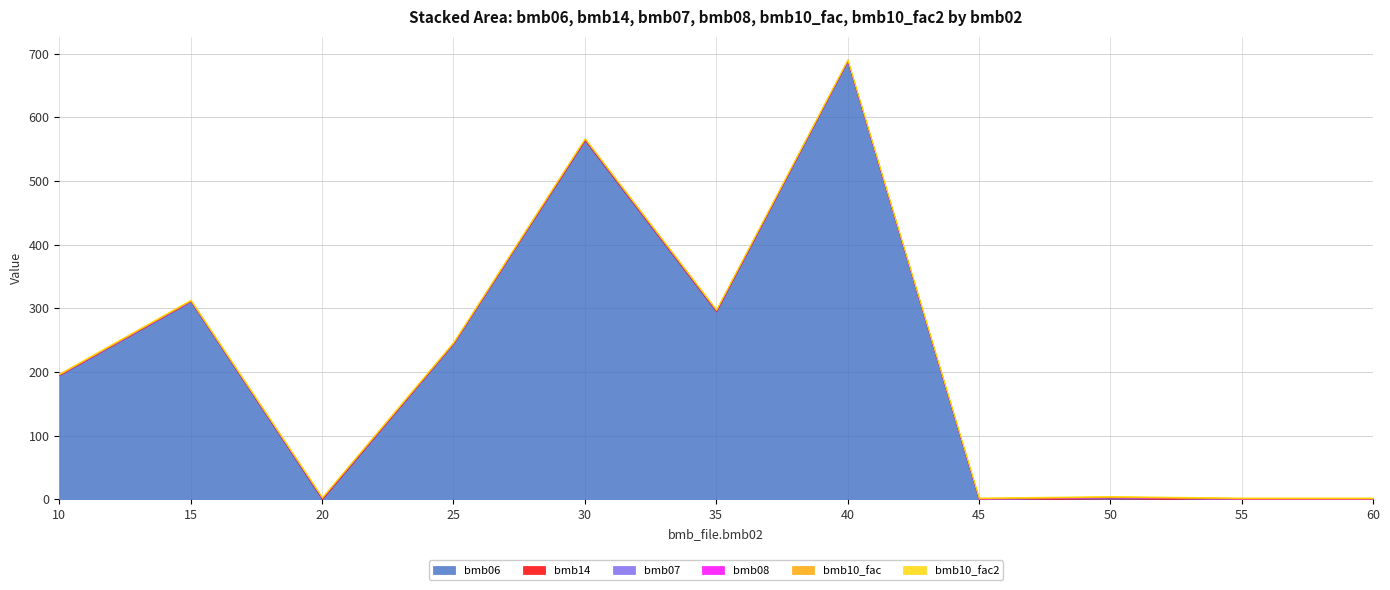

Reading left to right, extract all data points from this chart.

bmb06: 10=195.0	15=311.0	20=0.0	25=245.0	30=564.0	35=295.0	40=689.0	45=0.0	50=1.2	55=0.0	60=0.0
bmb14: 10=0.0	15=0.0	20=1.0	25=0.0	30=1.0	35=1.0	40=0.0	45=0.0	50=1.0	55=0.0	60=0.0
bmb07: 10=1.0	15=1.0	20=1.0	25=1.0	30=1.0	35=1.0	40=1.0	45=1.0	50=1.0	55=1.0	60=1.0
bmb08: 10=0.0	15=0.0	20=0.0	25=0.0	30=0.0	35=0.0	40=0.0	45=0.0	50=0.0	55=0.0	60=0.0
bmb10_fac: 10=1.0	15=1.0	20=1.0	25=1.0	30=1.0	35=1.0	40=1.0	45=1.0	50=1.0	55=1.0	60=1.0
bmb10_fac2: 10=1.0	15=1.0	20=1.0	25=1.0	30=1.0	35=1.0	40=1.0	45=1.0	50=1.0	55=1.0	60=1.0